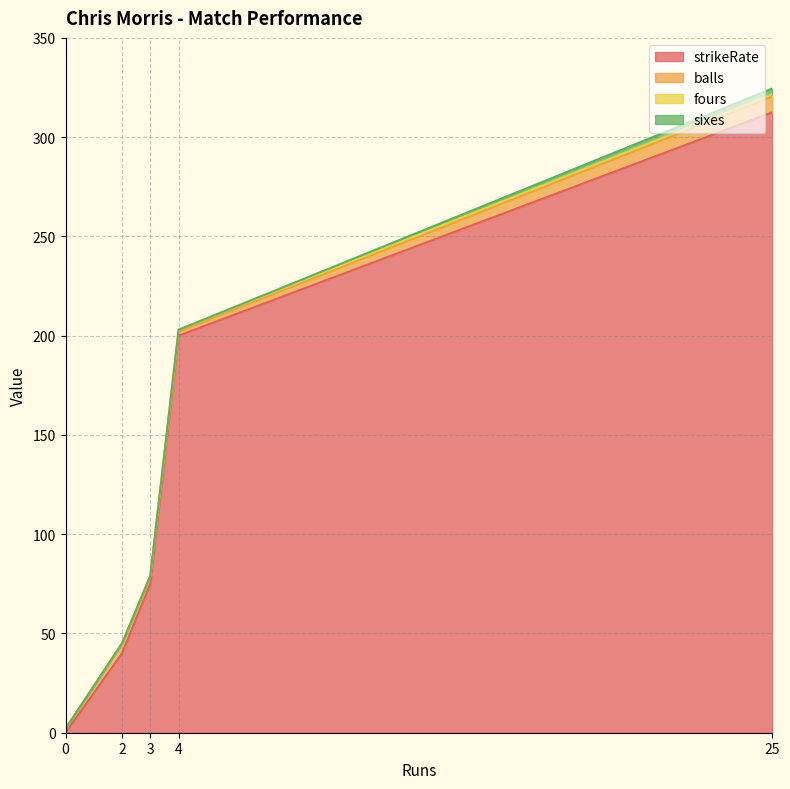

Rank the series by their maximum value, from lowest to highest.

fours, sixes, balls, strikeRate